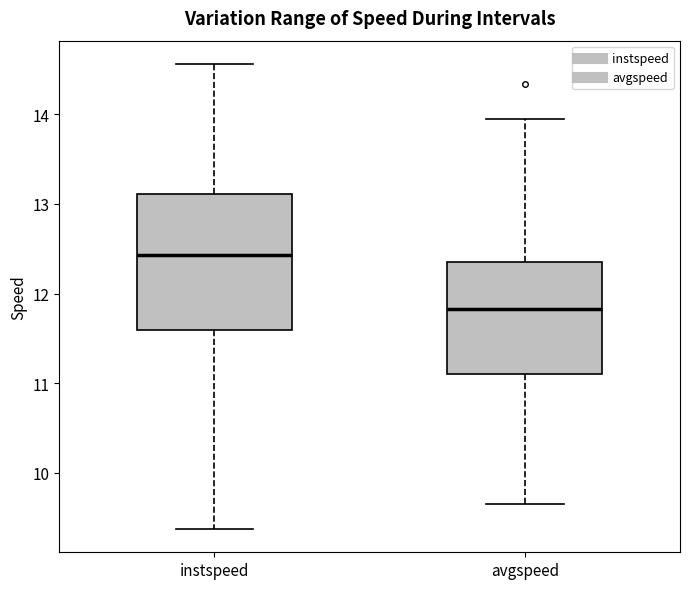

Reading left to right, transcribe this box plot: for each box, give where its median line is, the range the box spans, and where its two whiskers end, as read against the y-axis. The values are not printed on the chart, so give them approximately, as read against the axis.

instspeed: median 12.4, box 11.6 to 13.1, whiskers 9.4 to 14.6
avgspeed: median 11.8, box 11.1 to 12.4, whiskers 9.7 to 13.9